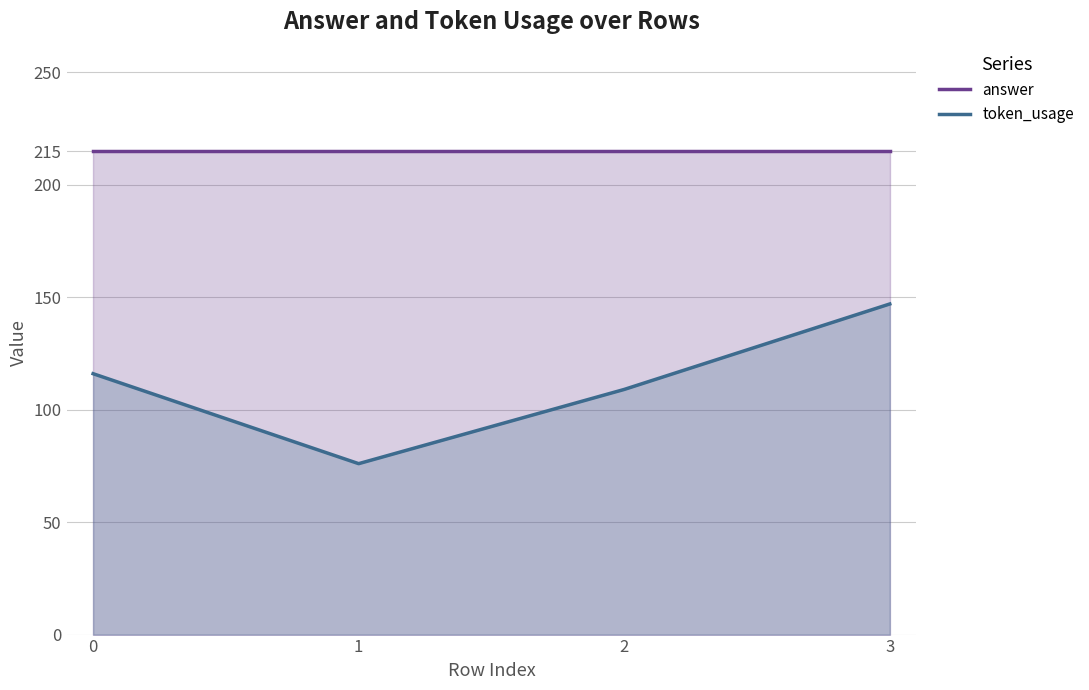

Rank the series by their maximum value, from lowest to highest.

token_usage, answer